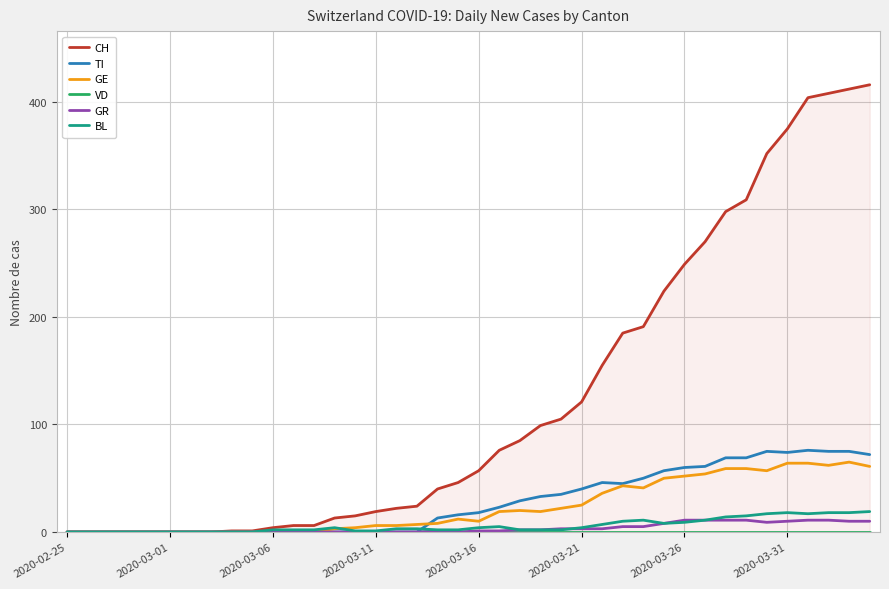

What is the highest value of the TI series?

76